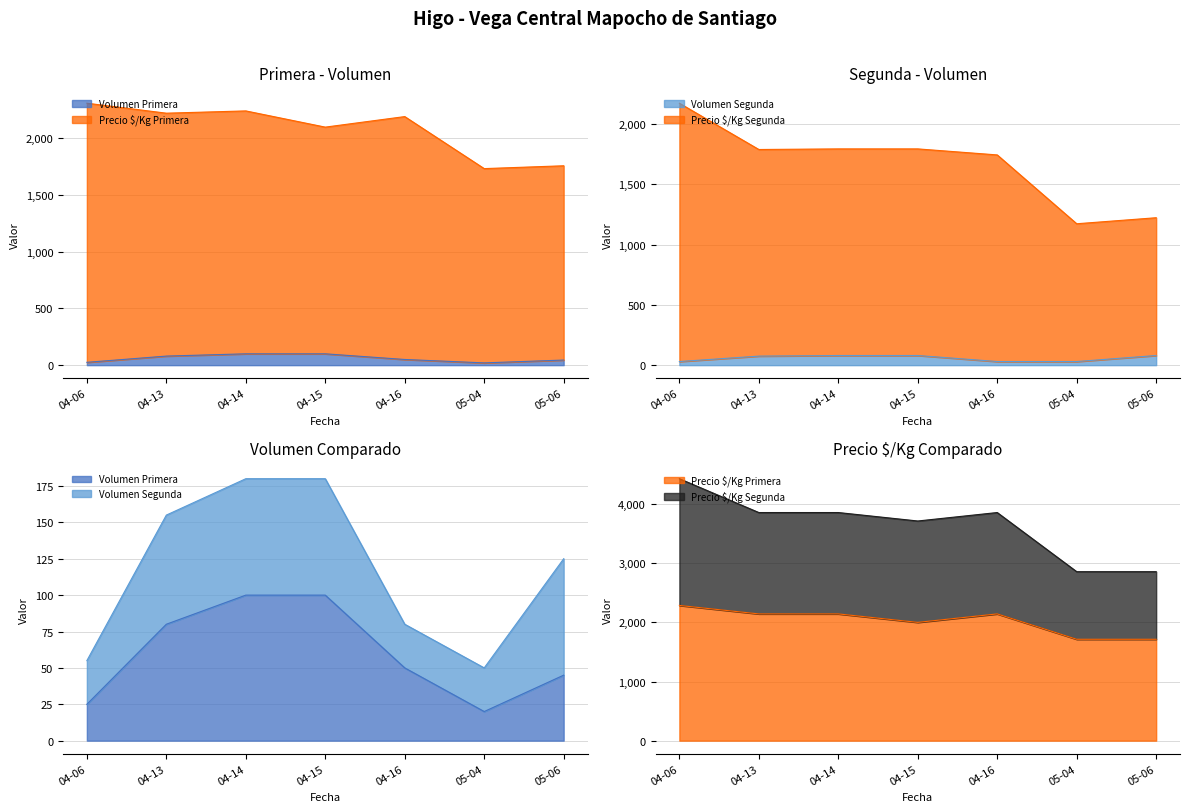

Where is the first local minimum for Volumen Primera?

05-04